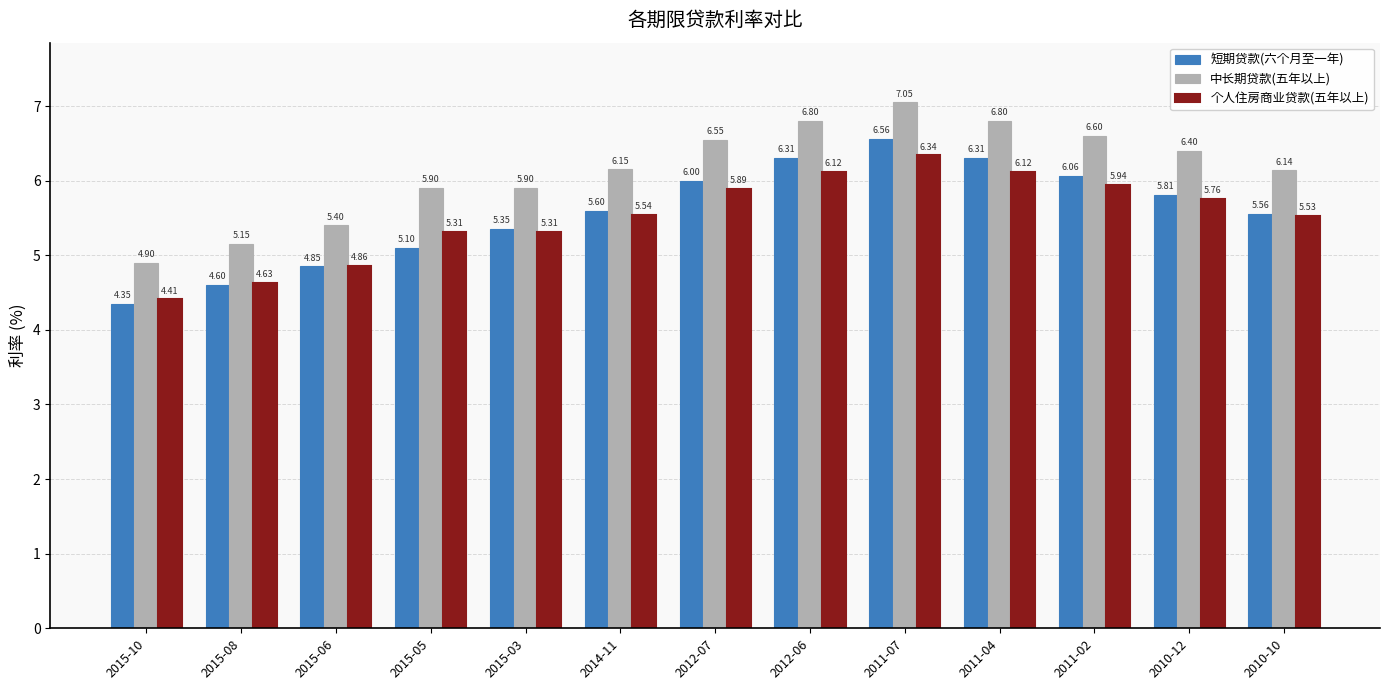

What are all the series names shown in the legend?

短期贷款(六个月至一年), 中长期贷款(五年以上), 个人住房商业贷款(五年以上)